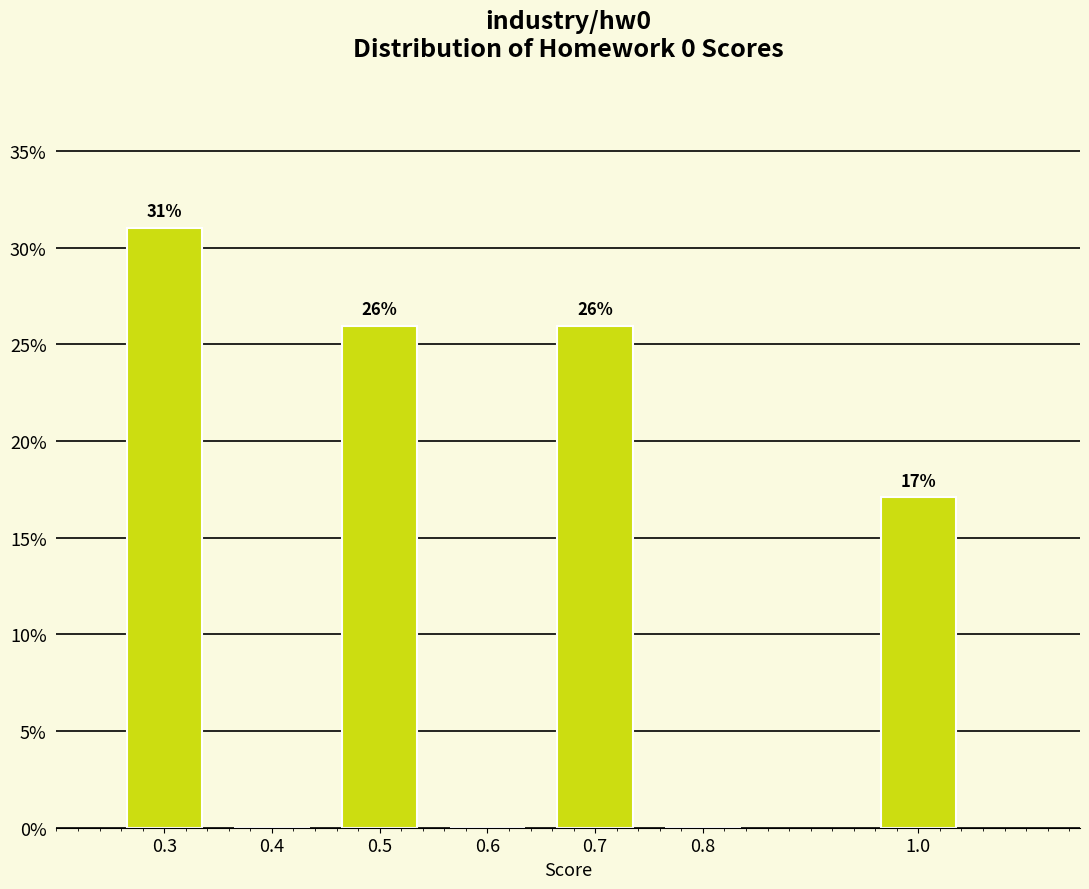

What is the greatest value displayed?

31.0